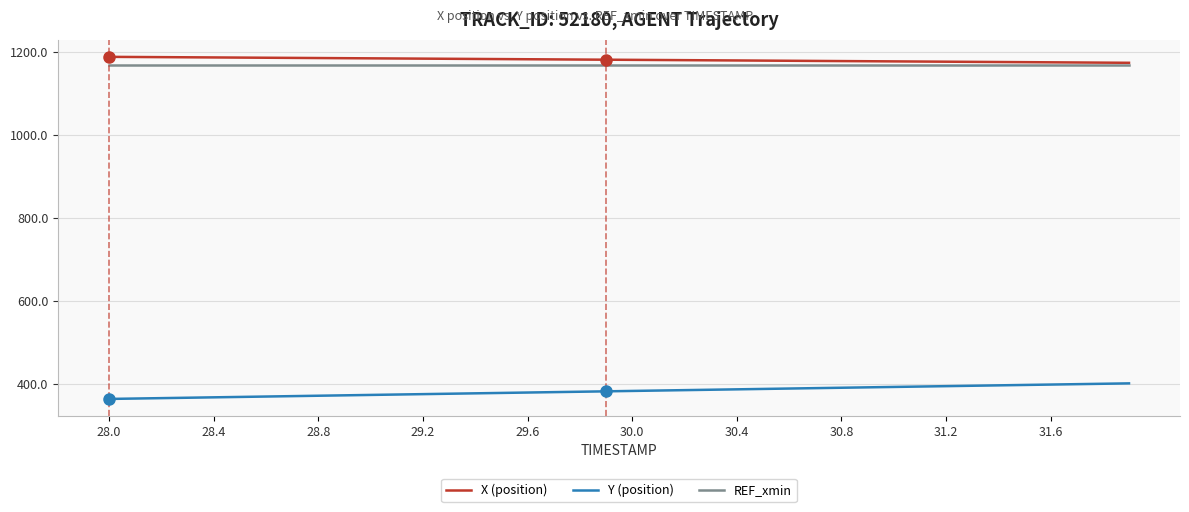

What is the difference between the maximum and minimum values in the X (position) series?

14.3